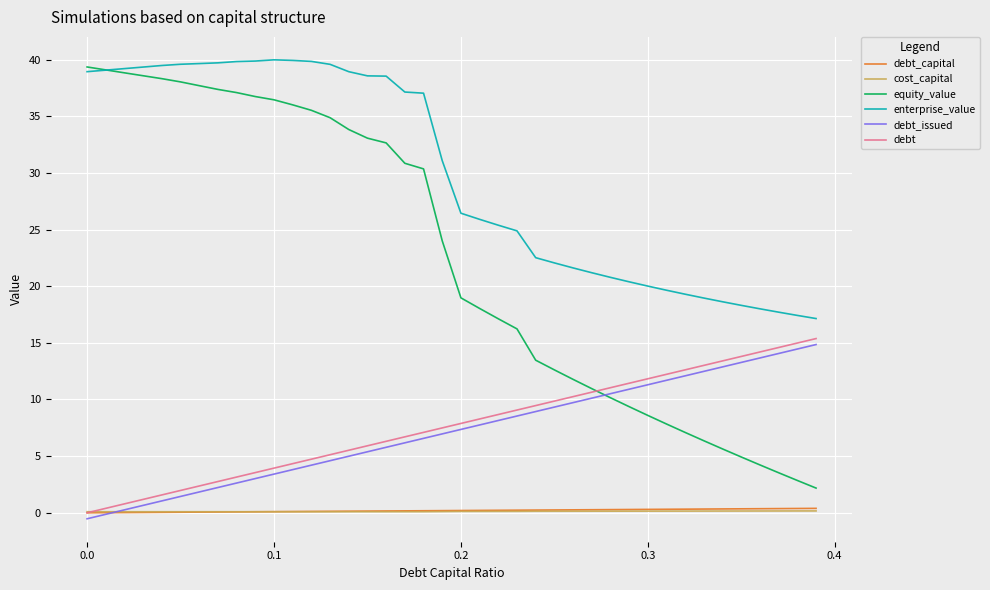

What is the greatest value displayed?

40.0